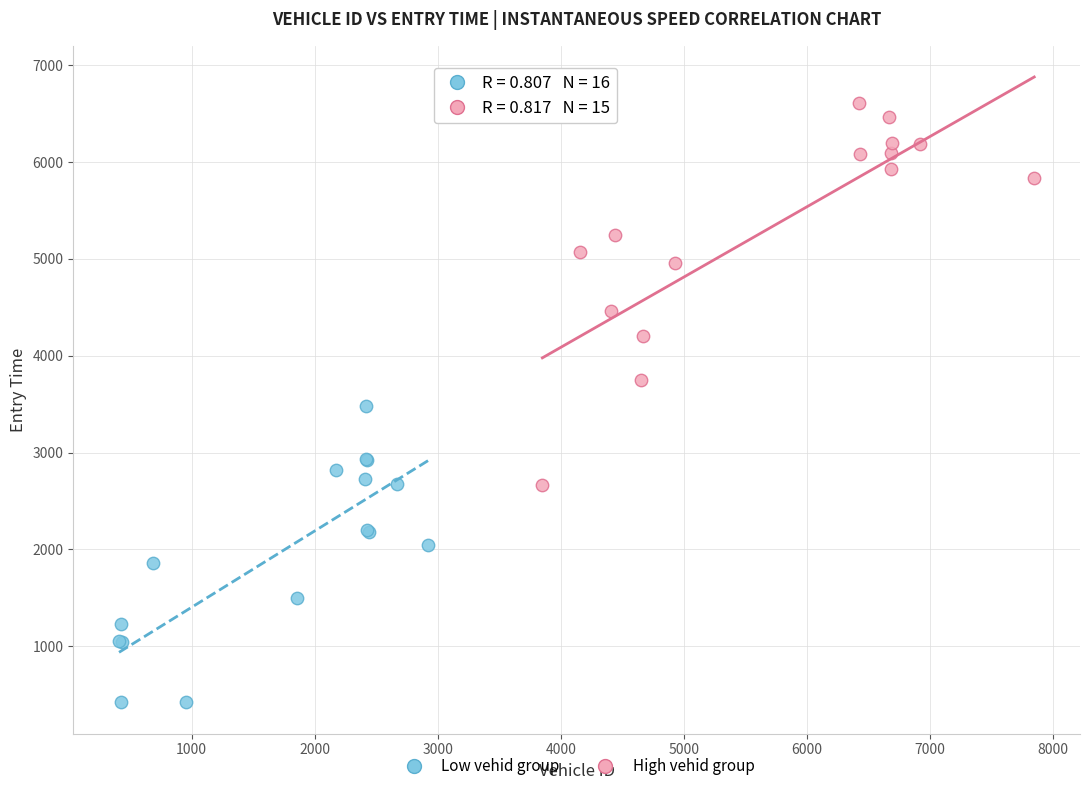

Which series contains the highest Y value?

High vehid group